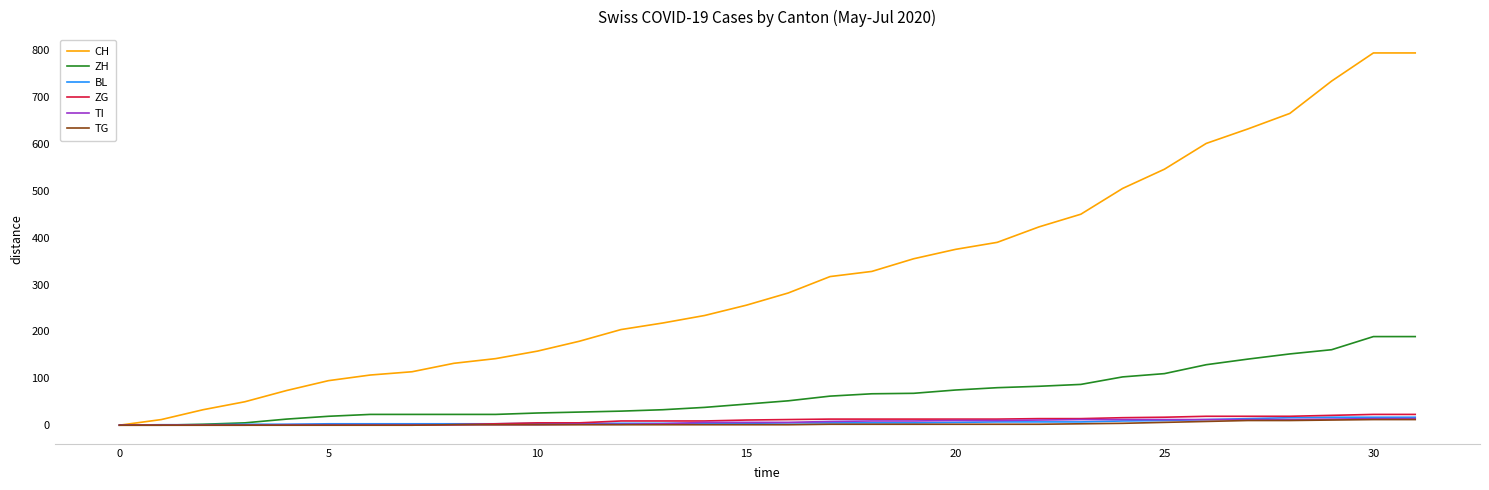

Which series has the widest spread of values?

CH